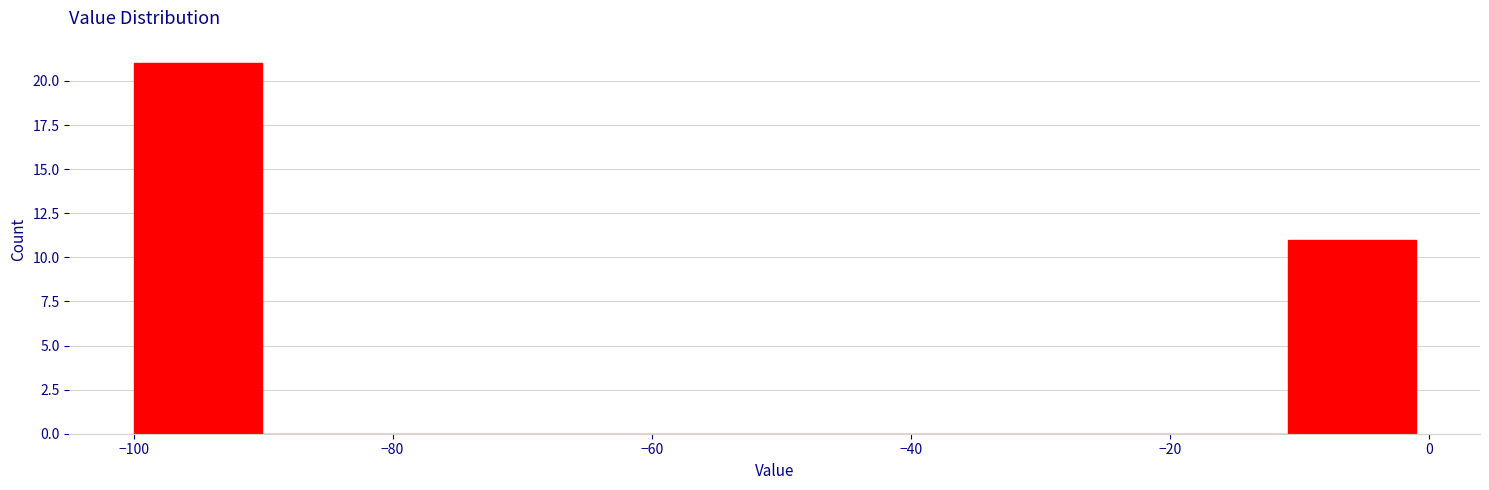

Which range on the x-axis has the tallest bar?

-100 to -90